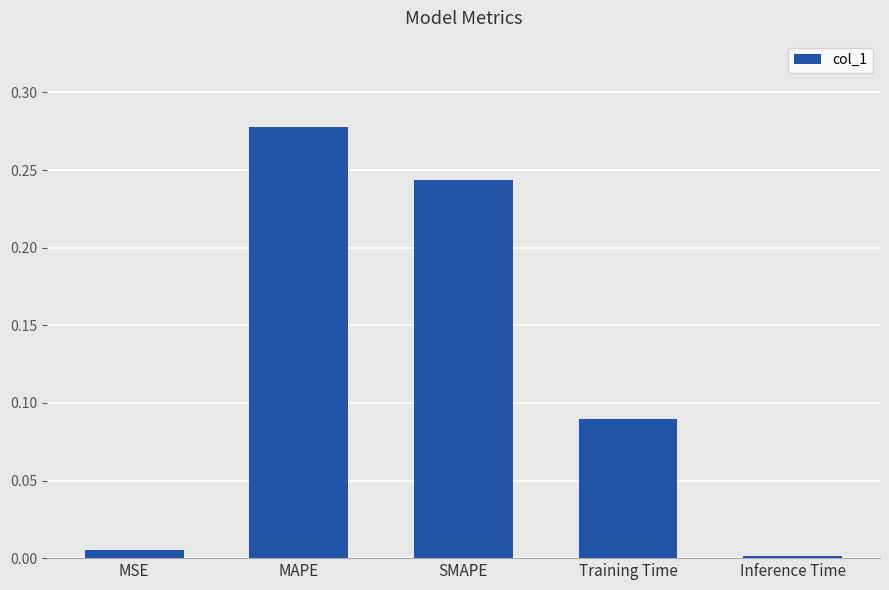

Which category has the lowest value across all series?

Inference Time